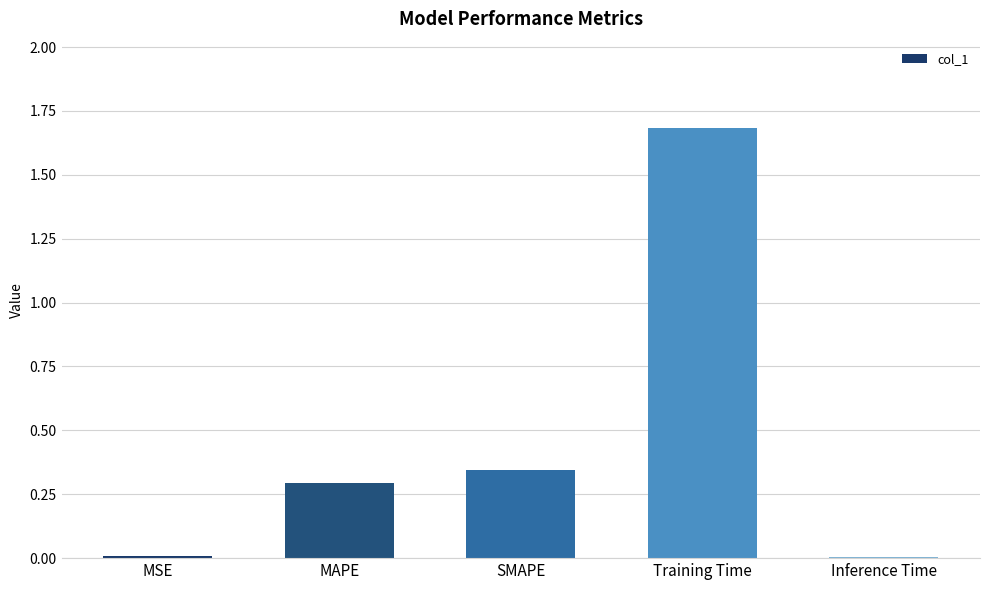

What is the greatest value displayed?

1.7